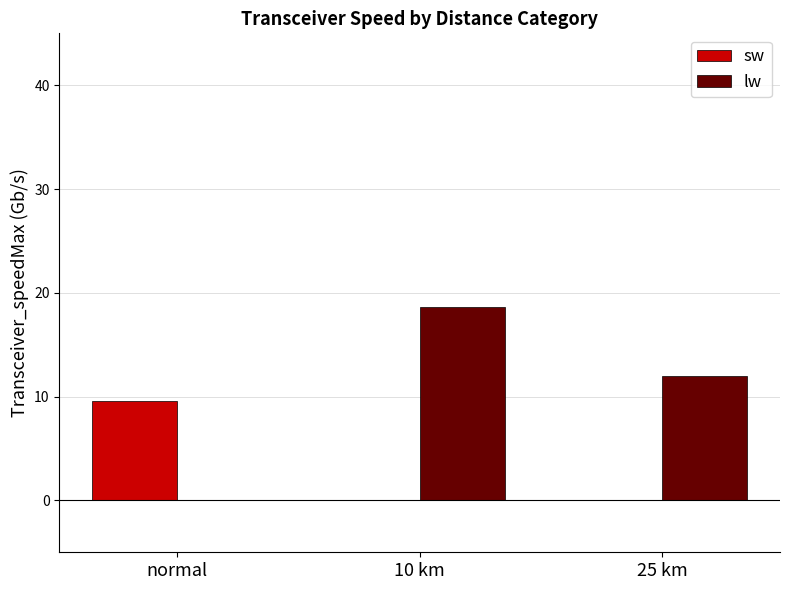

At which label does sw reach its peak?

normal